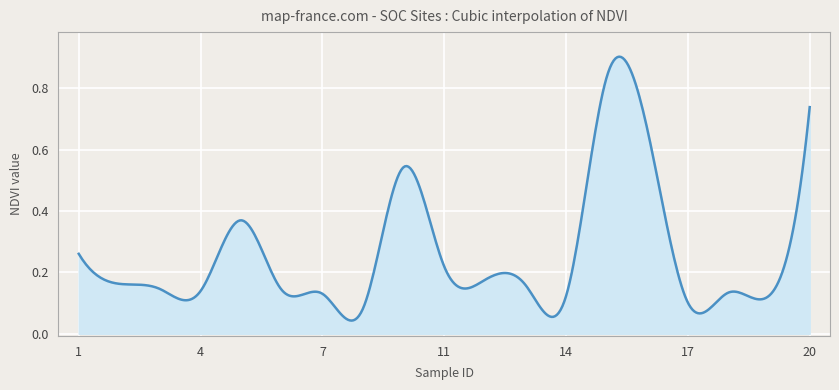

Rank the categories by value from highest to lowest.

15, 20, 16, 10, 5, 1, 11, 12, 2, 13, 3, 6, 4, 18, 7, 19, 14, 17, 8